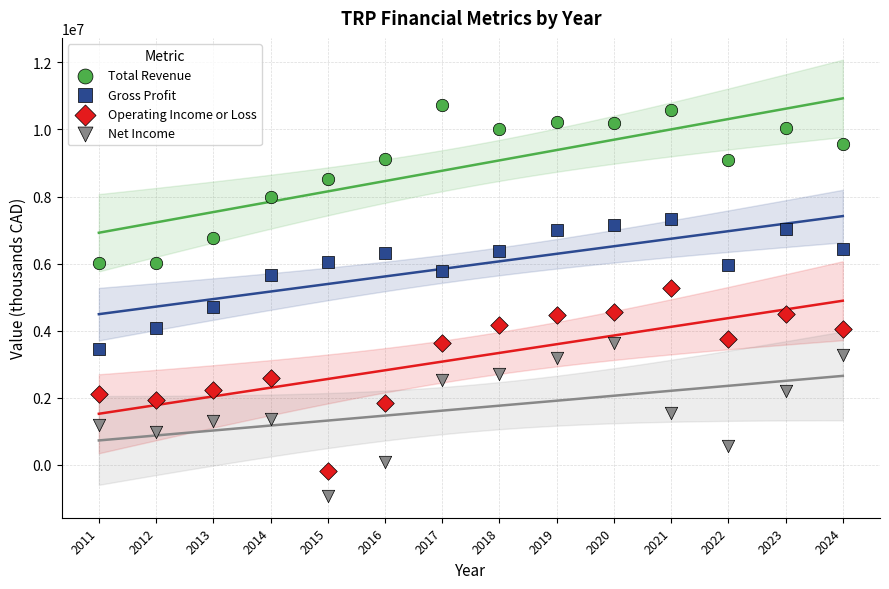

What is the X range (max minus min) for the scatter plot?

13